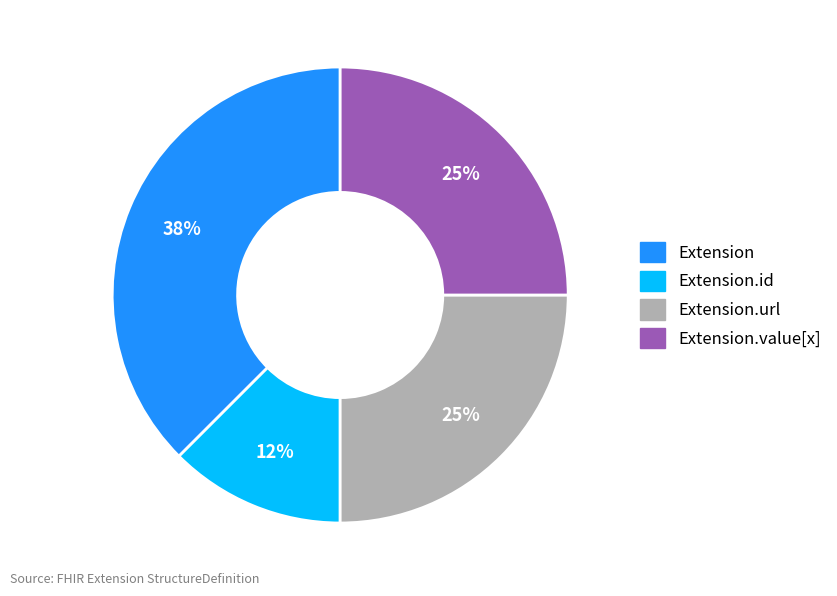

Which category has the smallest portion of the pie?

Extension.id